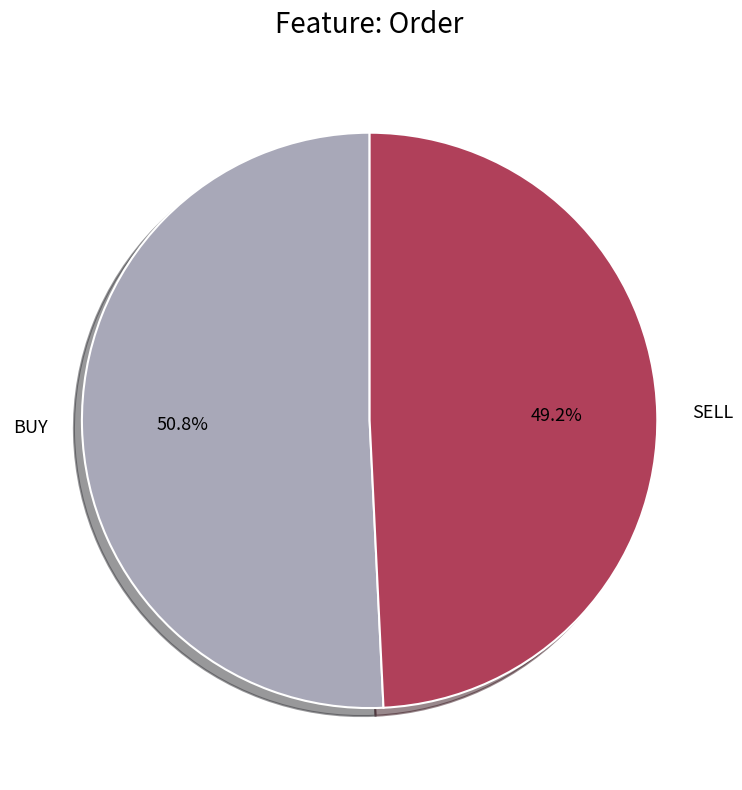

What percentage is the SELL slice, to the nearest percent?

49%